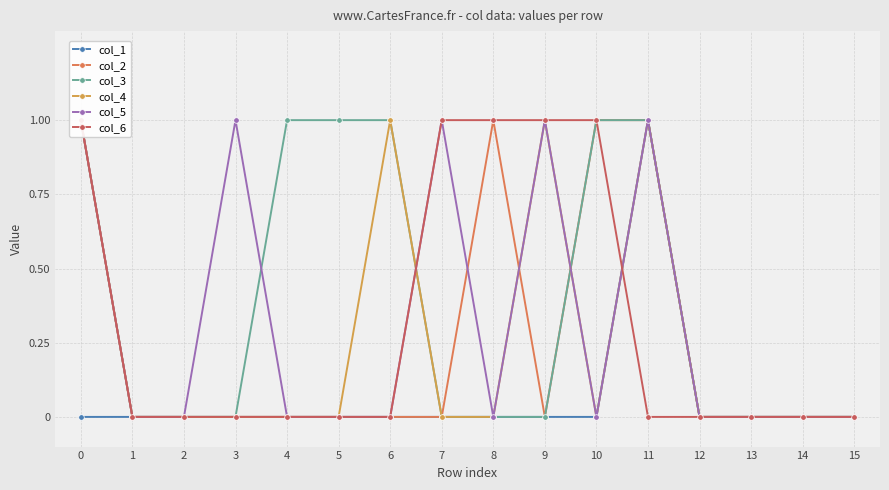

What is the maximum value shown in the chart?

1